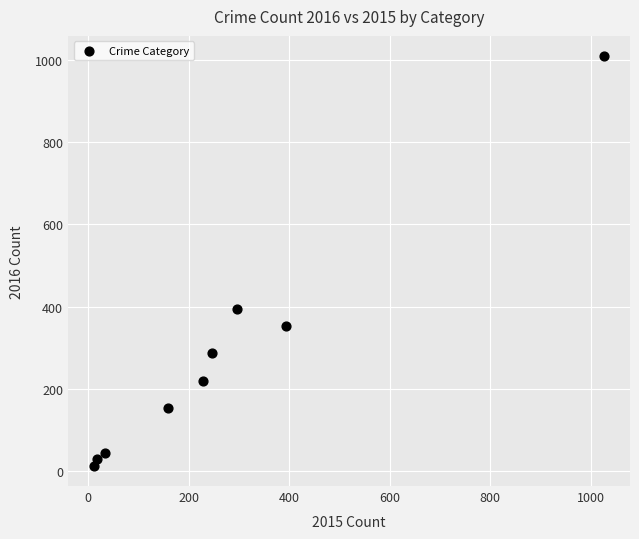

What Y value in the scatter plot is closest to 511?

394